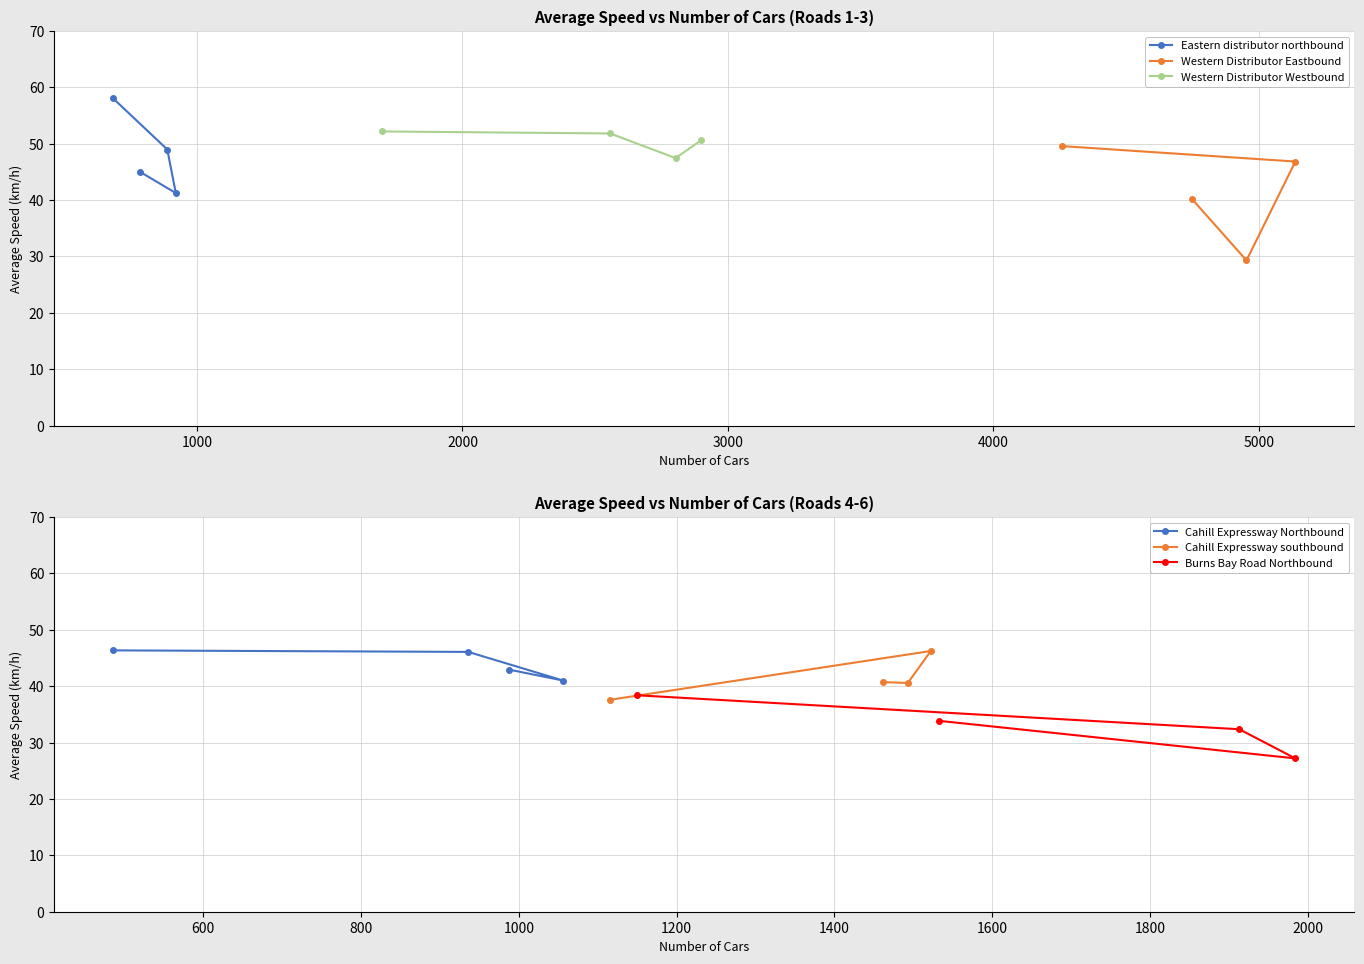

At which label does Burns Bay Road Northbound reach its minimum?

2000